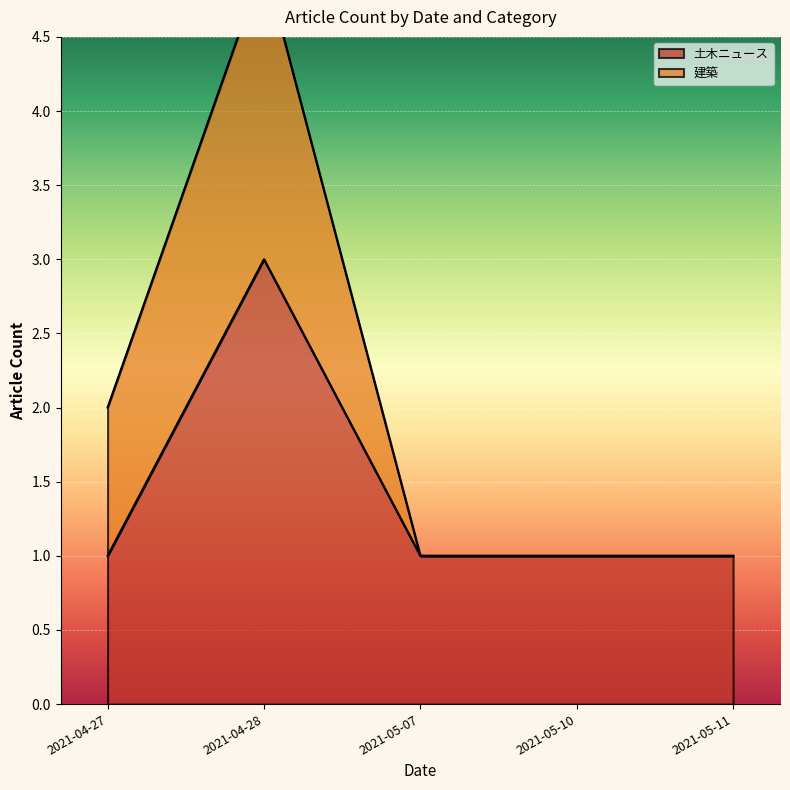

Which category has the highest value in the 建築 series?

2021-04-28